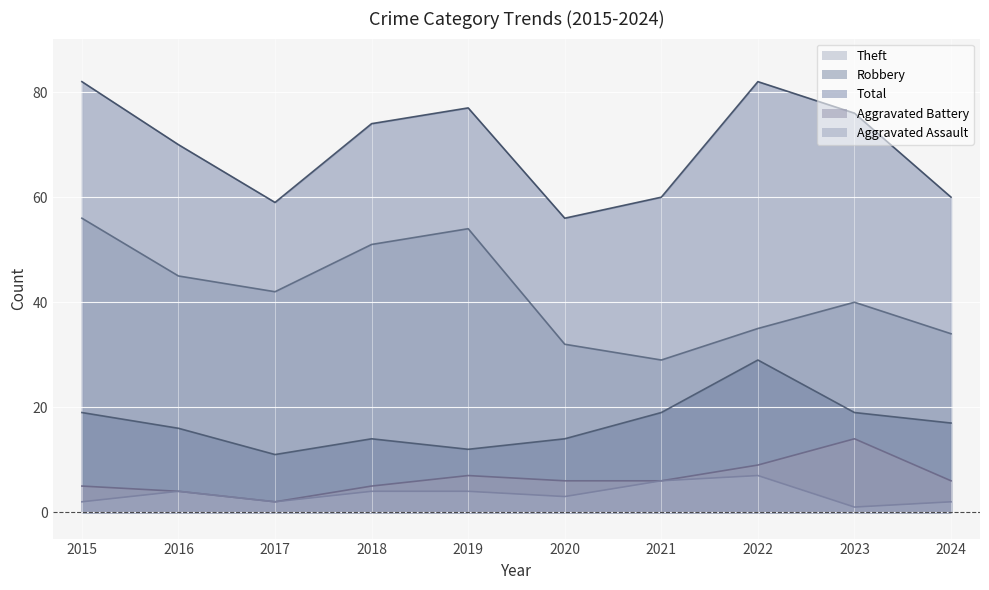

What is the value of the Robbery point at the 8th from the left?

29